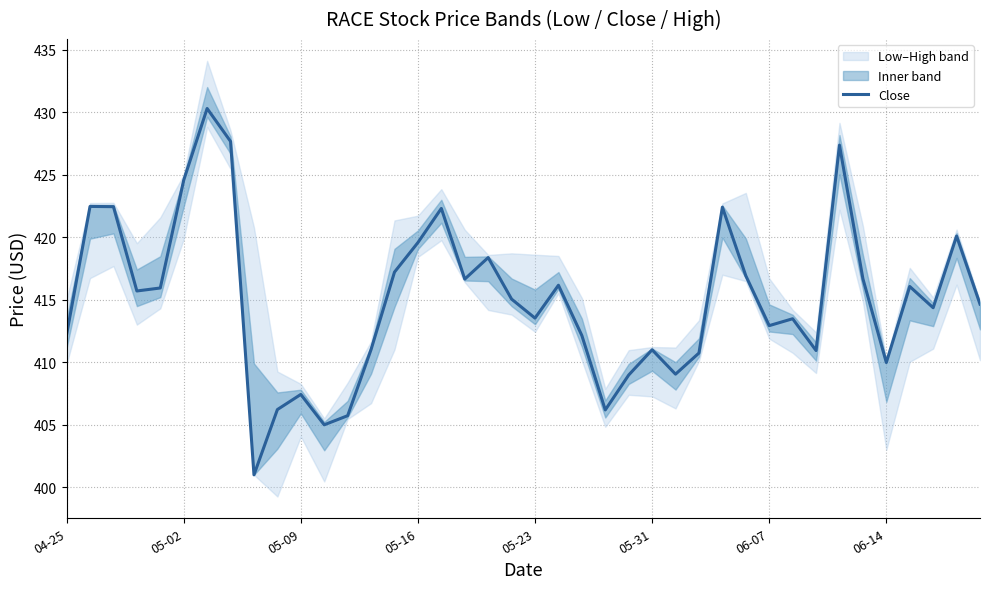

What is the highest value of the Close series?

430.3